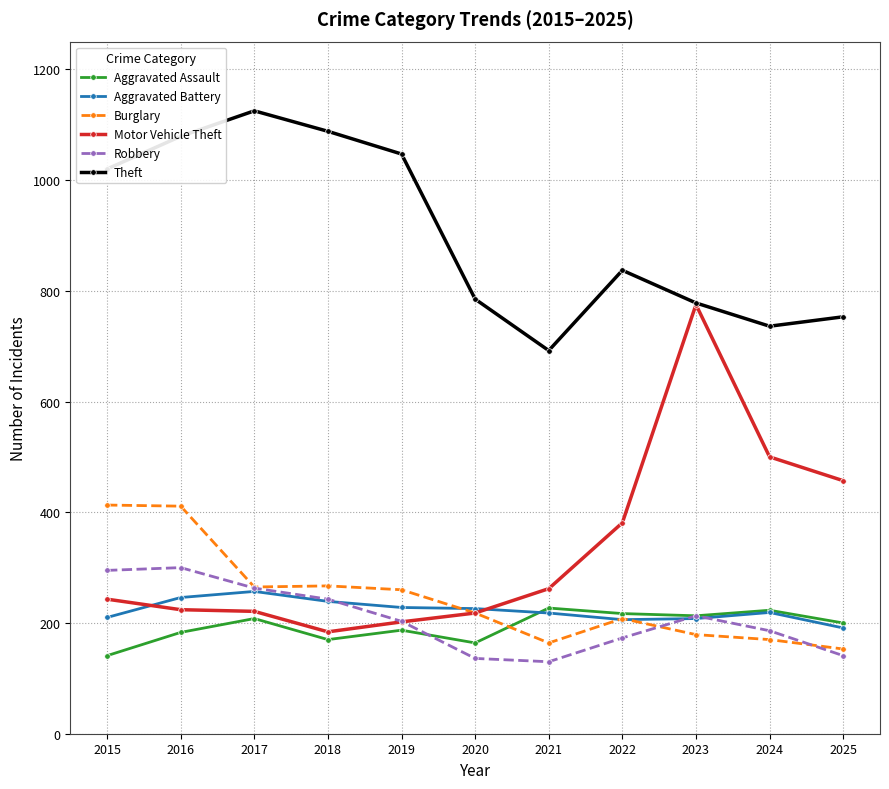

What is the difference between the second highest and minimum values in the Motor Vehicle Theft series?

316